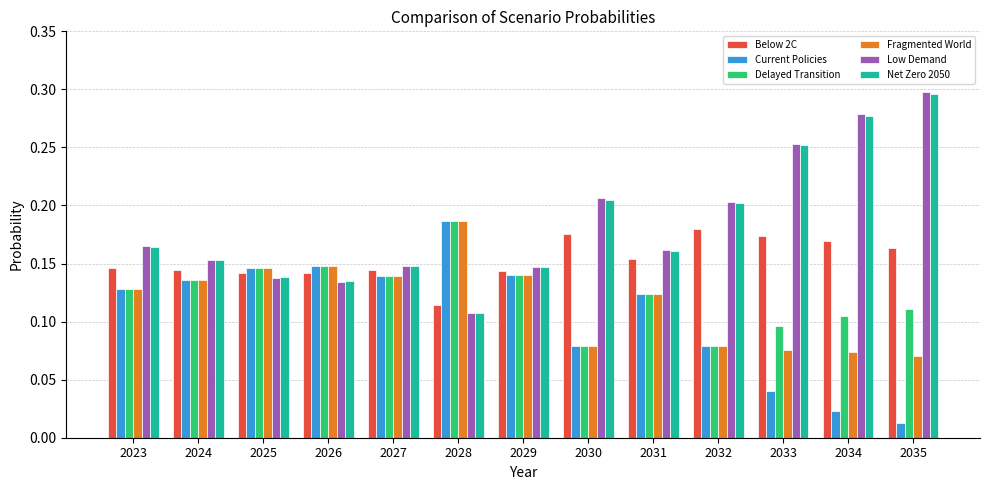

At how many categories does at least one series exceed 0?

13